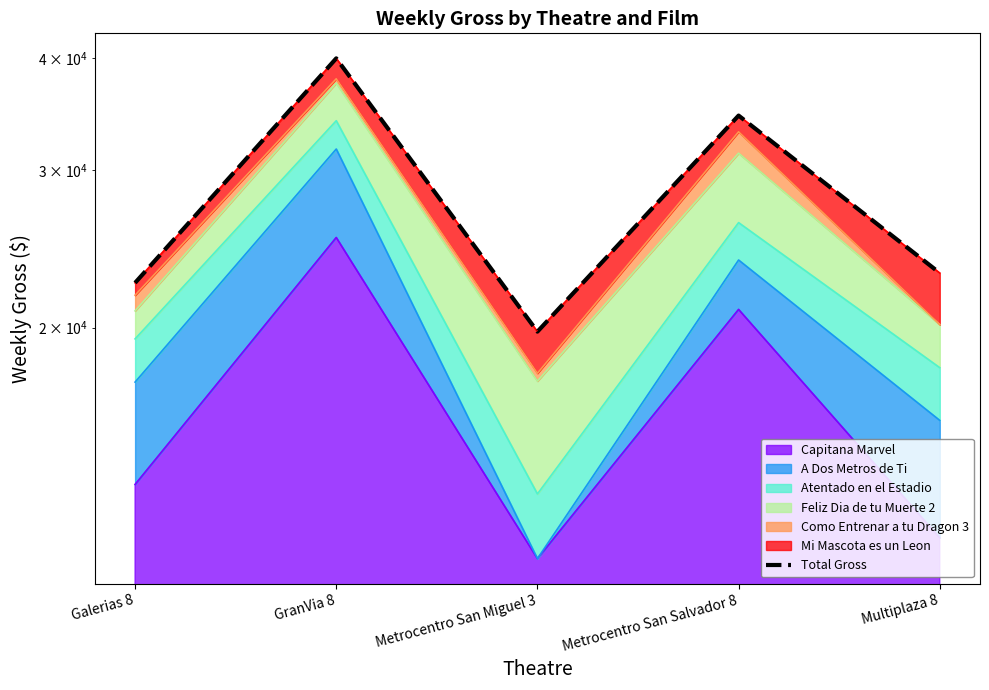

Does the chart have visible grid lines?

No